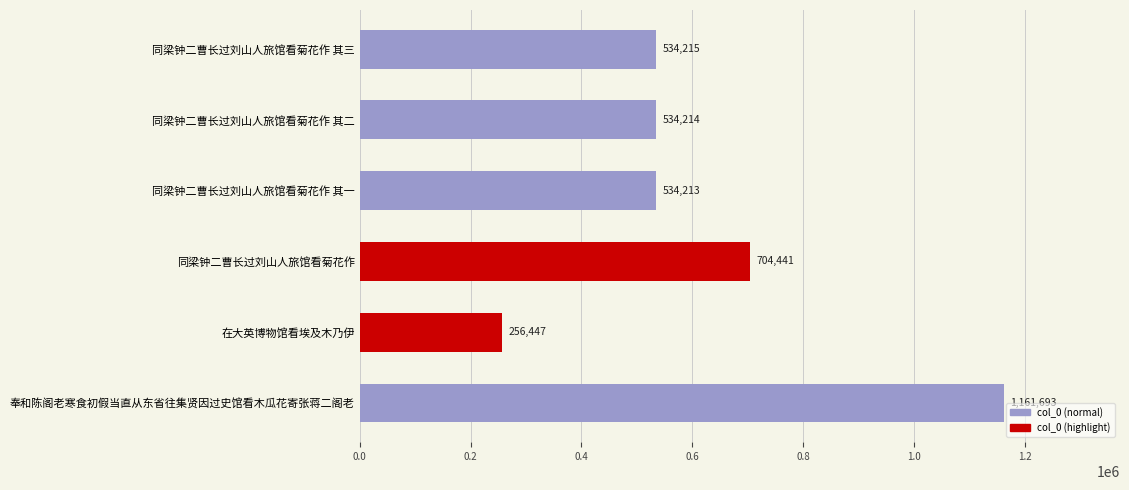

Approximately how many times larger is the value at 奉和陈阁老寒食初假当直从东省往集贤因过史馆看木瓜花寄张蒋二阁老 compared to 同梁钟二曹长过刘山人旅馆看菊花作 其一?

2.2